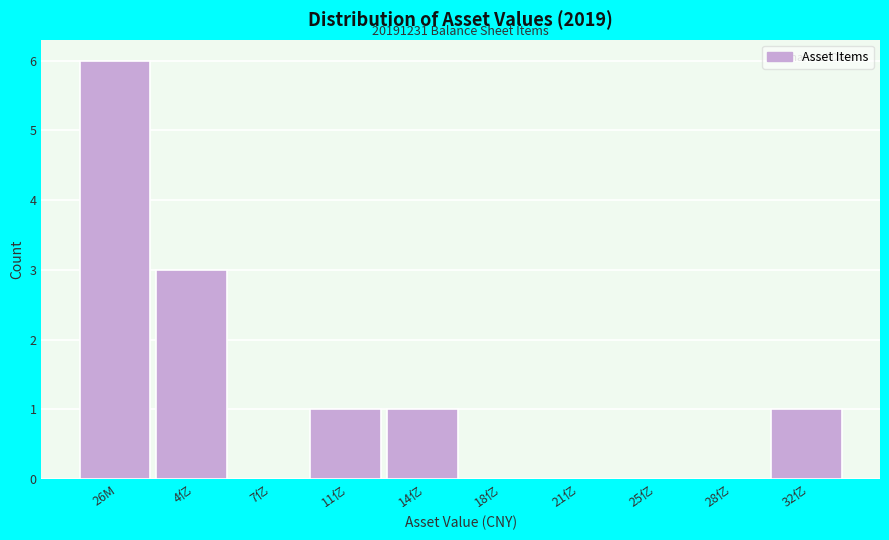

Reading left to right, extract all data points from this chart.

26M=6	4亿=3	7亿=0	11亿=1	14亿=1	18亿=0	21亿=0	25亿=0	28亿=0	32亿=1